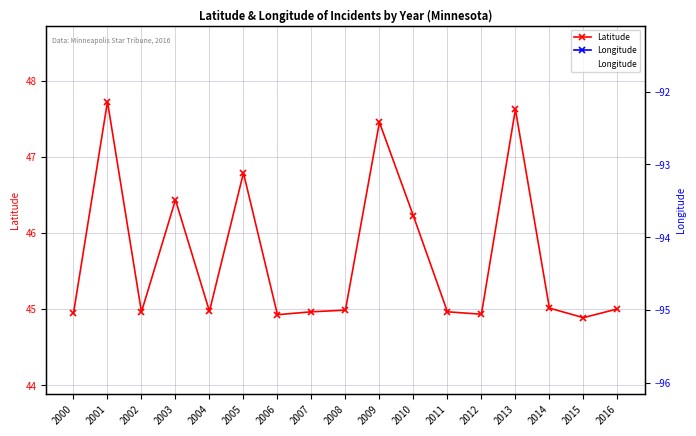

What is the value of the Longitude point at the 10th from the left?

-94.8